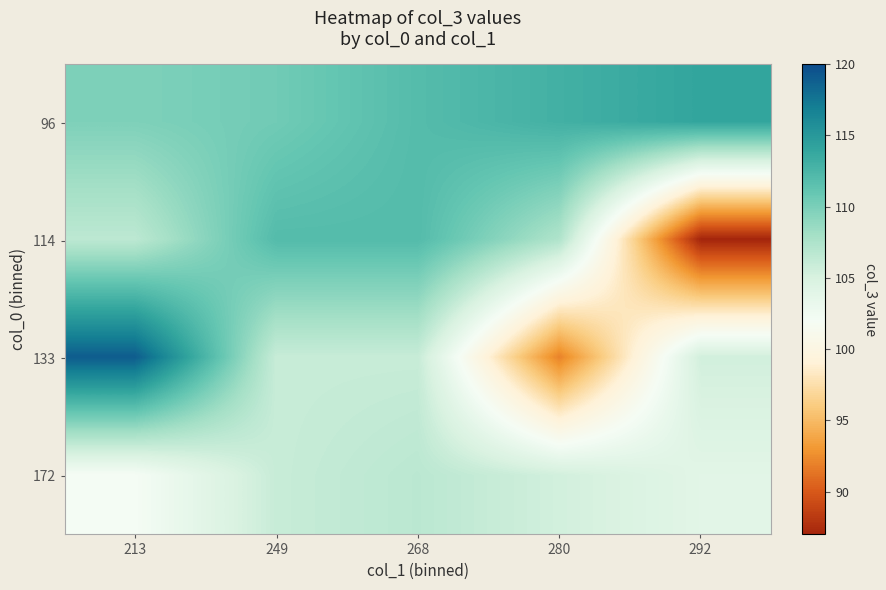

Which series has the largest range (max minus min)?

133